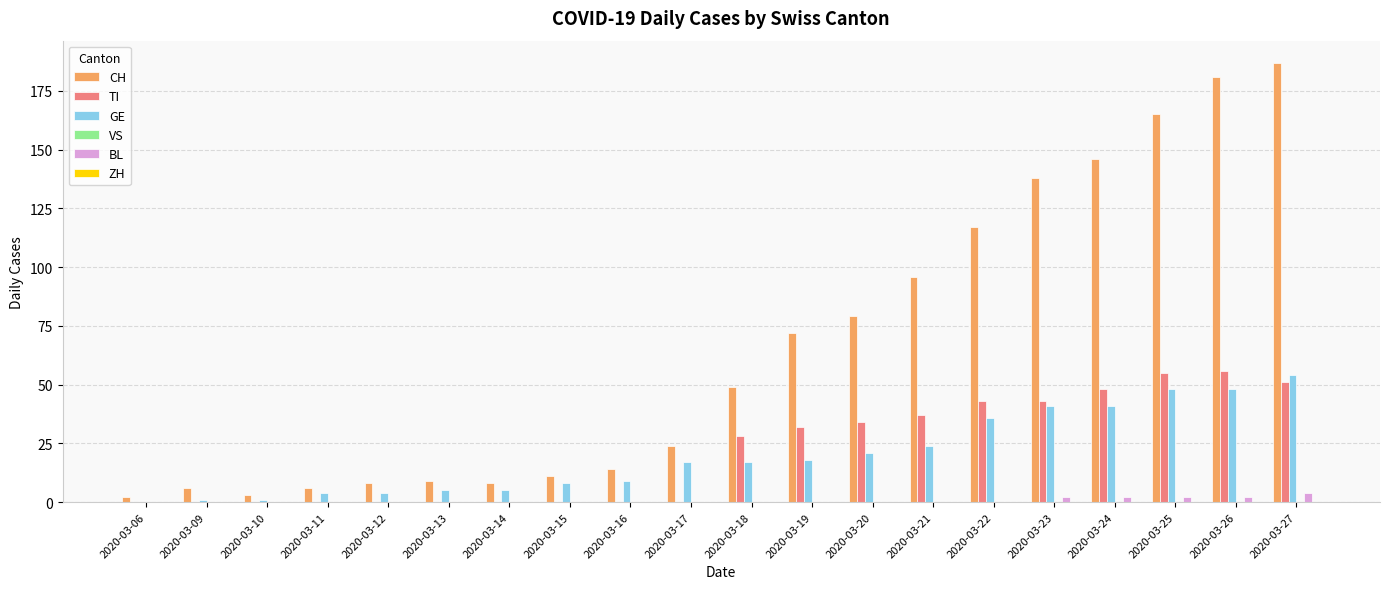

At which category is the sum across all series the highest?

2020-03-27